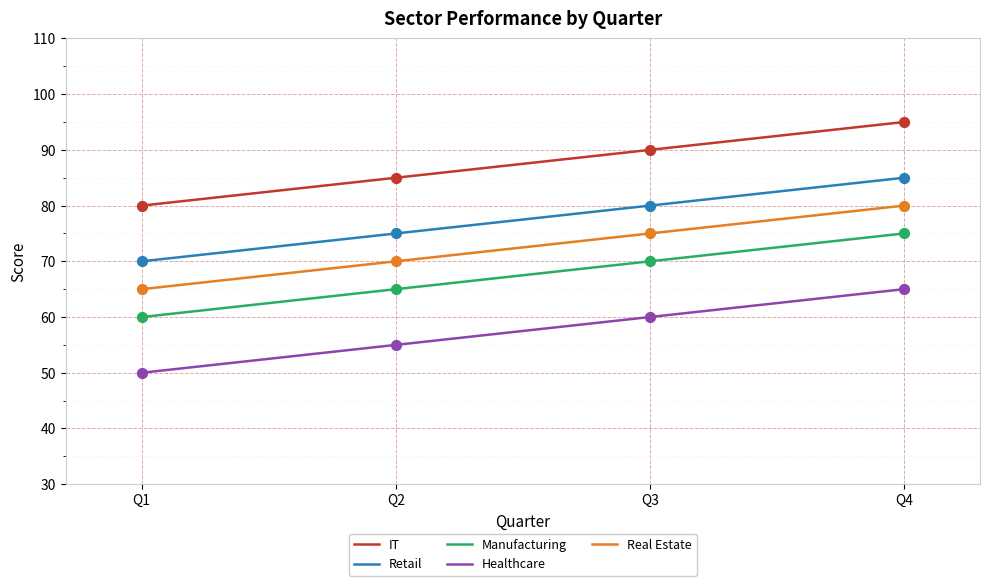

Is the value of Real Estate at Q2 greater than the value of Manufacturing at Q1?

Yes